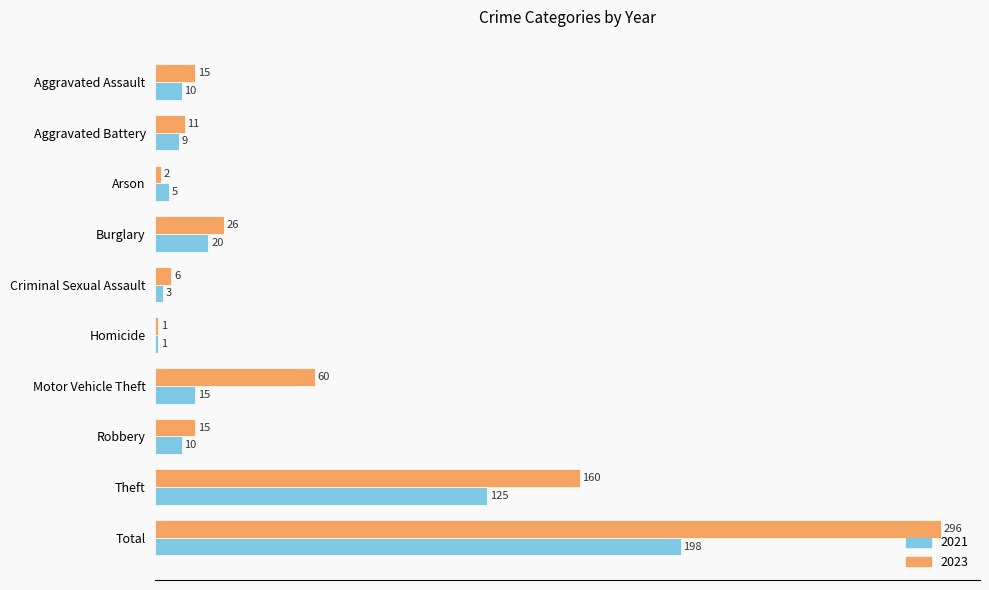

Which category has the highest value in the 2021 series?

Total